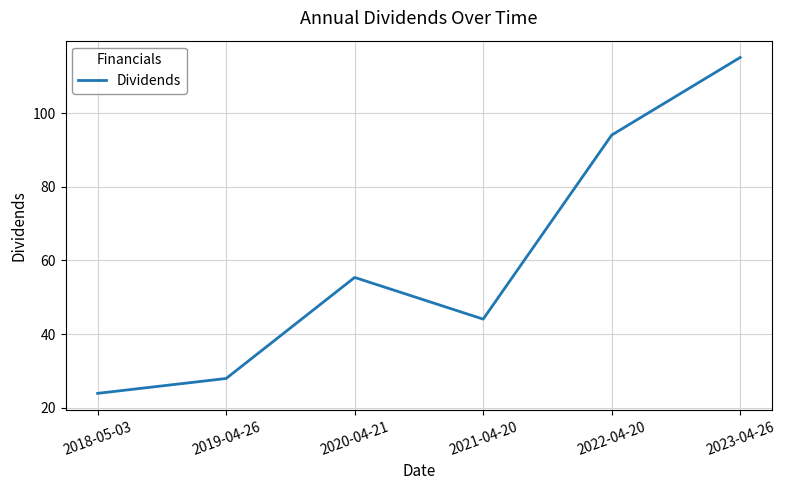

What is the approximate value at 2019-04-26?

27.9